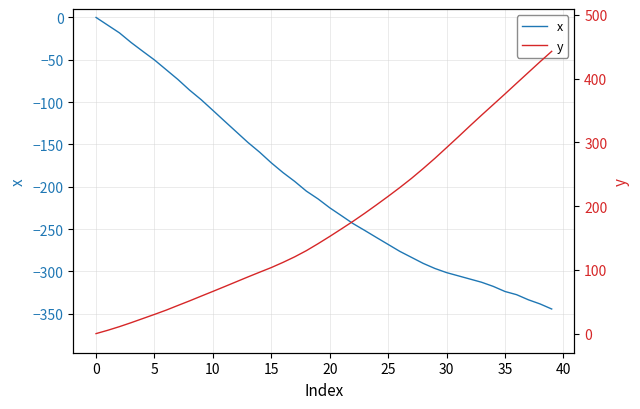

How many values in x are below zero?

39